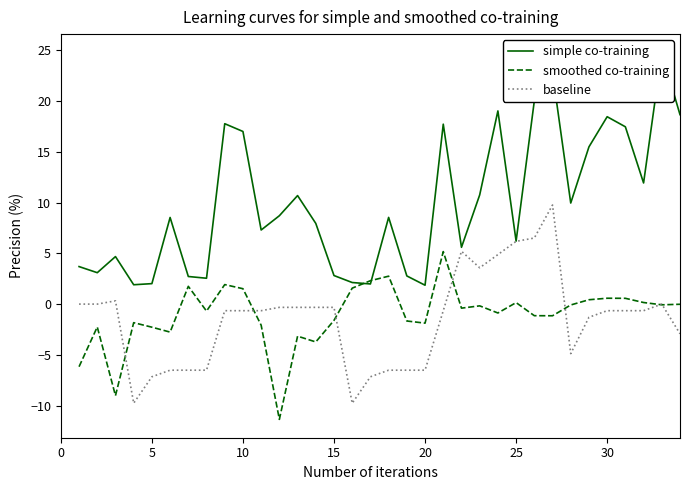

What is the maximum value for baseline?

9.8